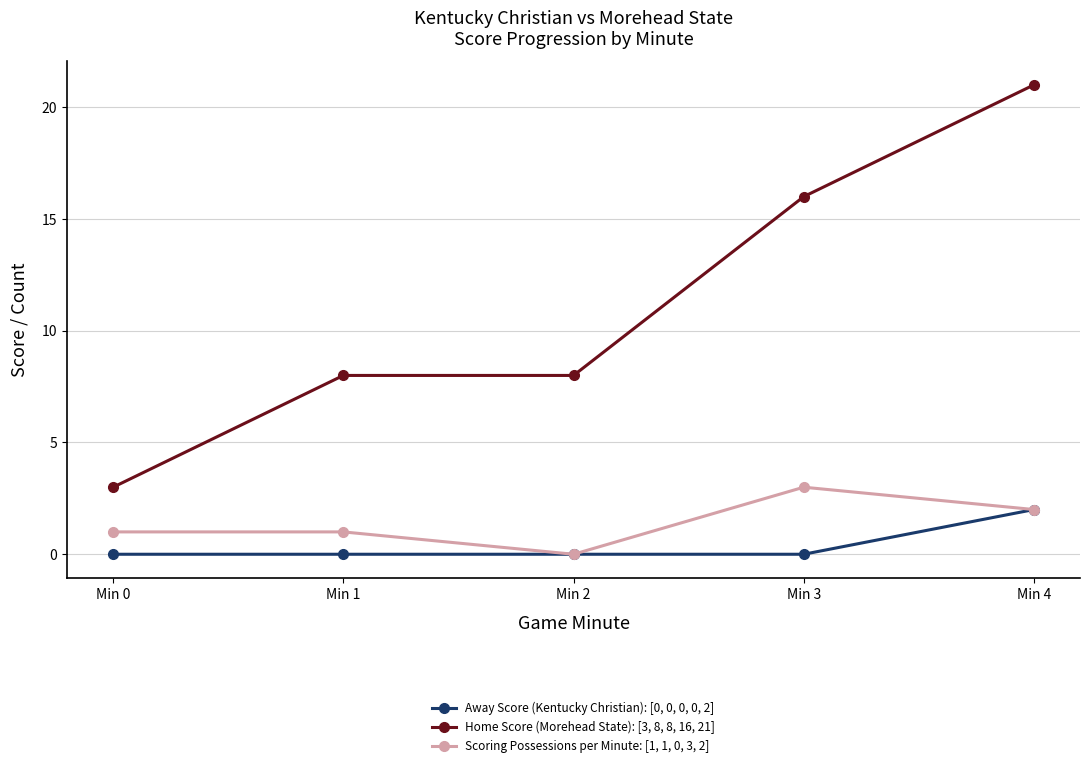

What are all the series names shown in the legend?

Away Score (Kentucky Christian): [0, 0, 0, 0, 2], Home Score (Morehead State): [3, 8, 8, 16, 21], Scoring Possessions per Minute: [1, 1, 0, 3, 2]